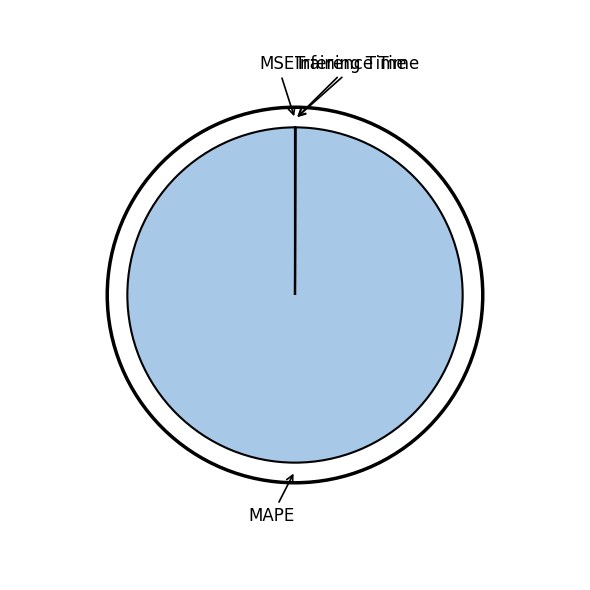

Is there any slice that represents more than half of the pie?

Yes